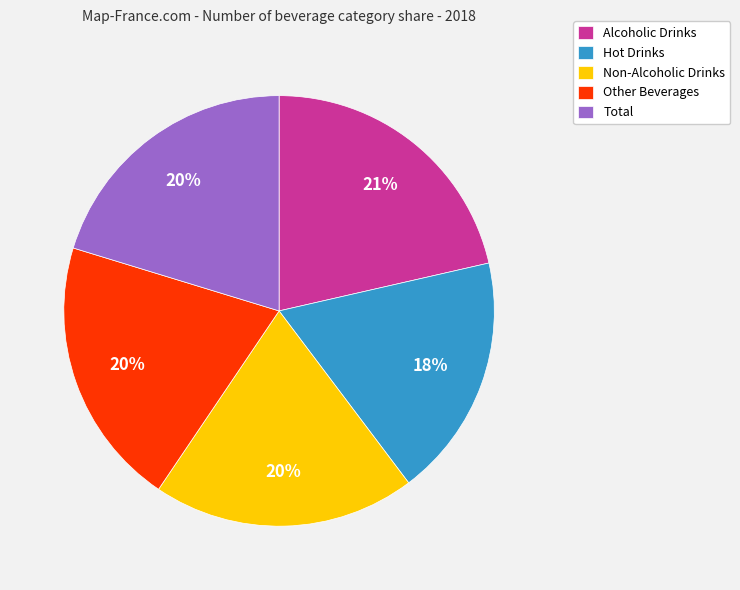

How many segments does this pie chart have?

5